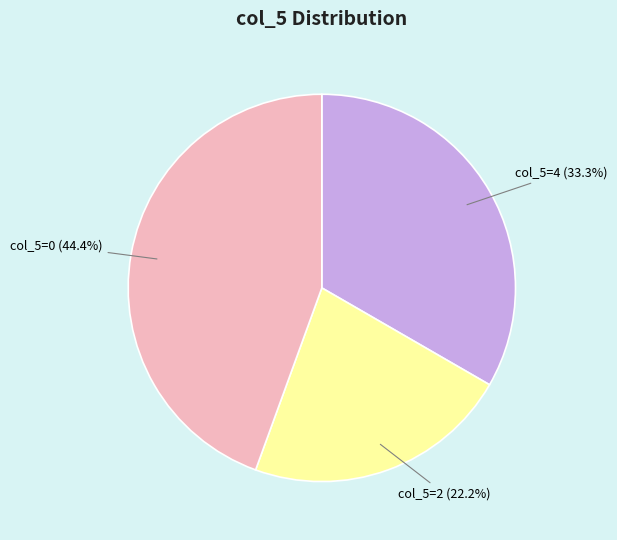

Does any single category account for the majority?

No